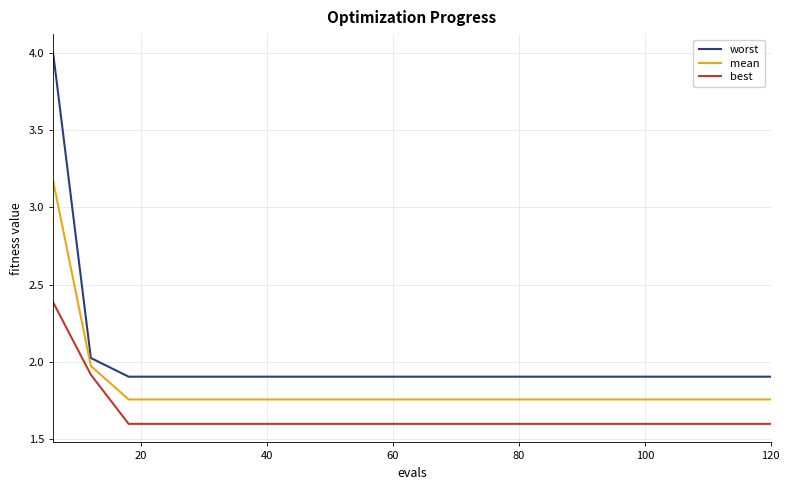

Which series has the largest range (max minus min)?

worst